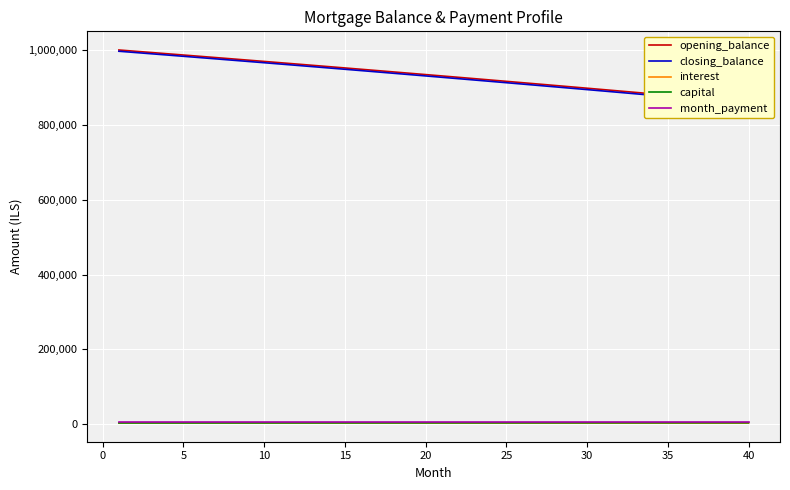

What is the greatest value displayed?

1000000.0